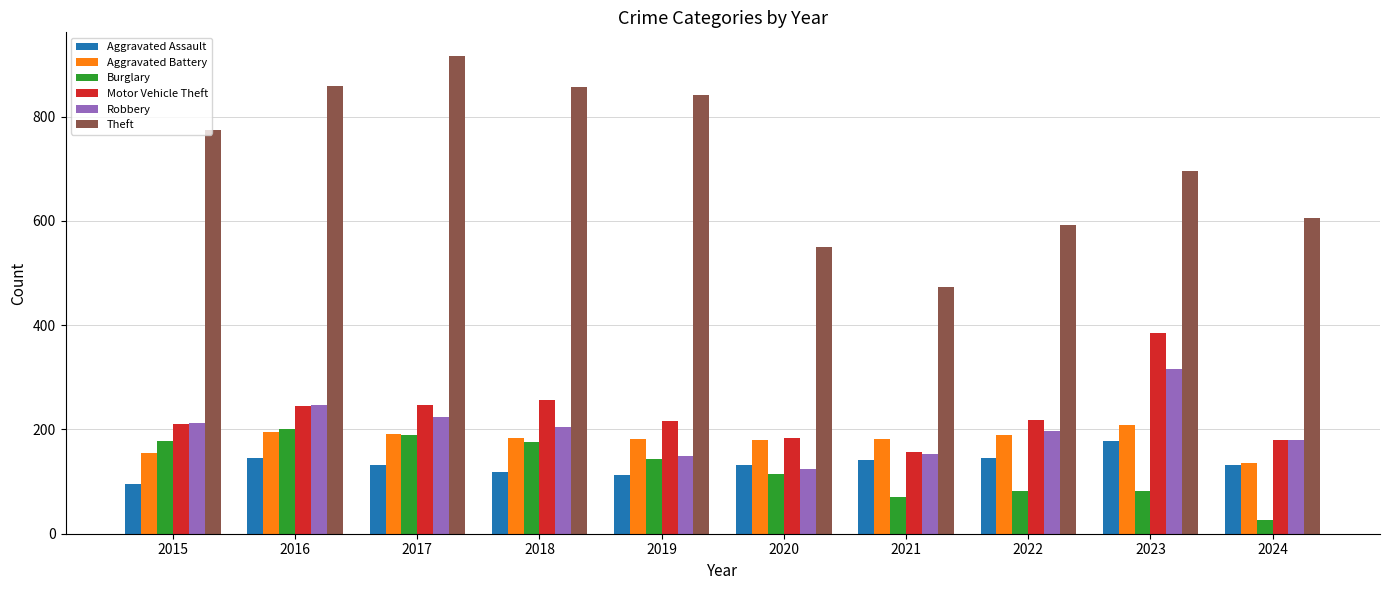

What is the spread (max minus min) of values at 2022?

510